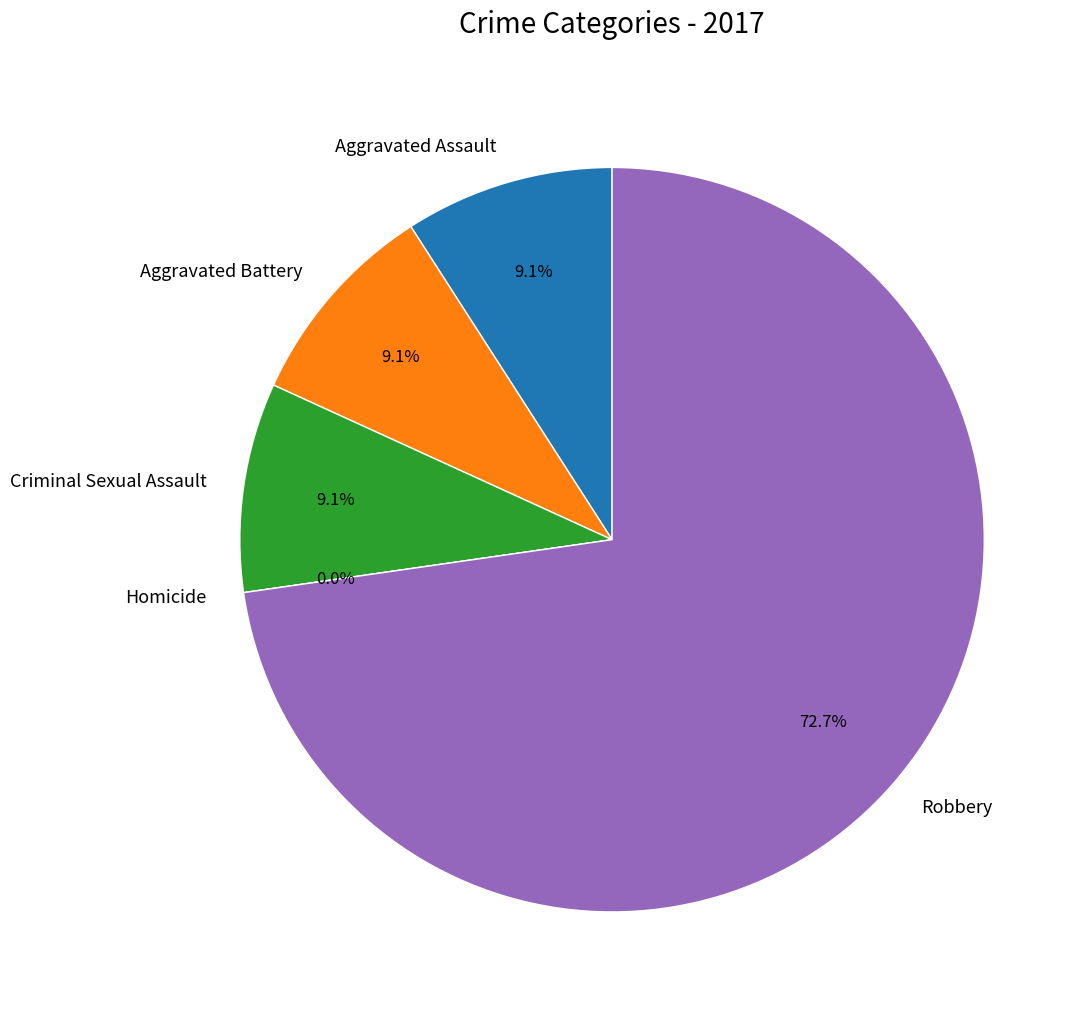

Combined, what portion of the pie is Aggravated Battery and Homicide?

9.1%